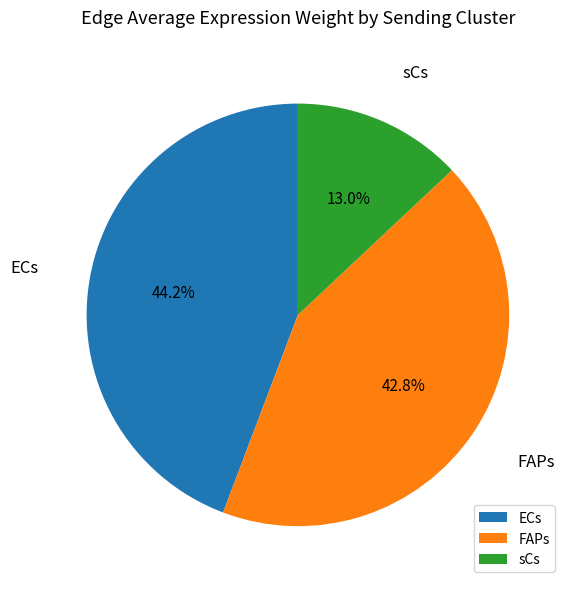

Combined, do ECs and FAPs account for over 50%?

Yes